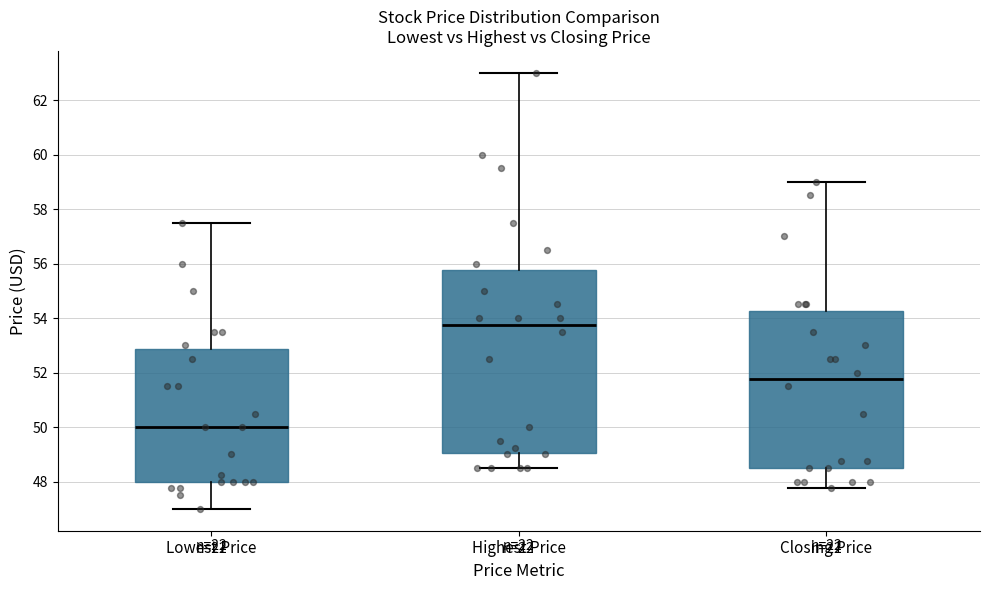

Comparing the boxes themselves (not the whiskers), which one is the tallest?

Highest Price